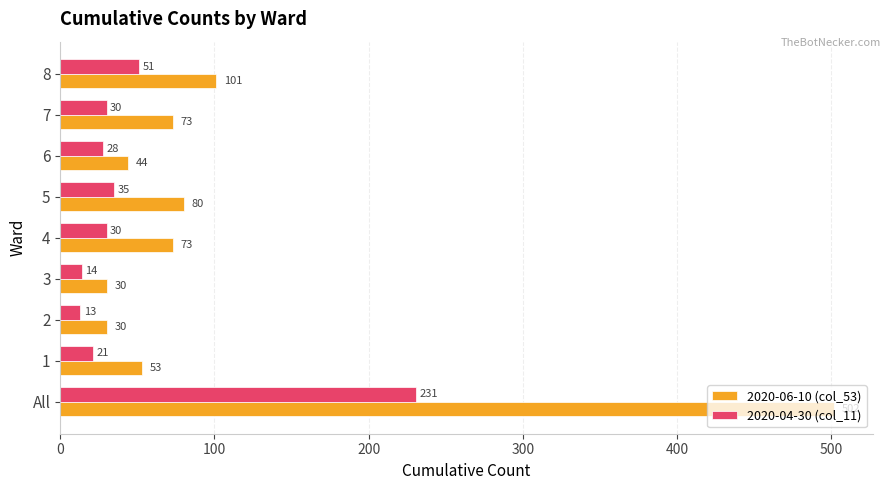

Between 4 and 5, which series saw the biggest shift?

2020-06-10 (col_53)